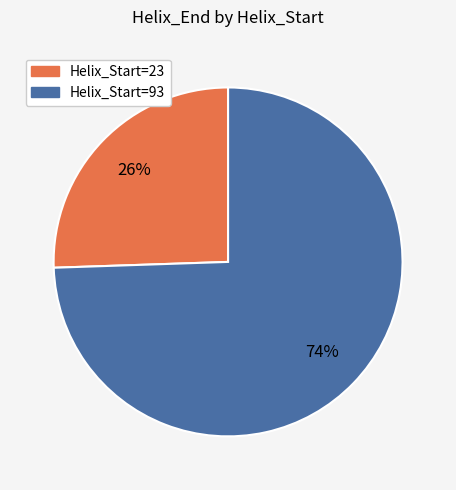

Is there any slice that represents more than half of the pie?

Yes